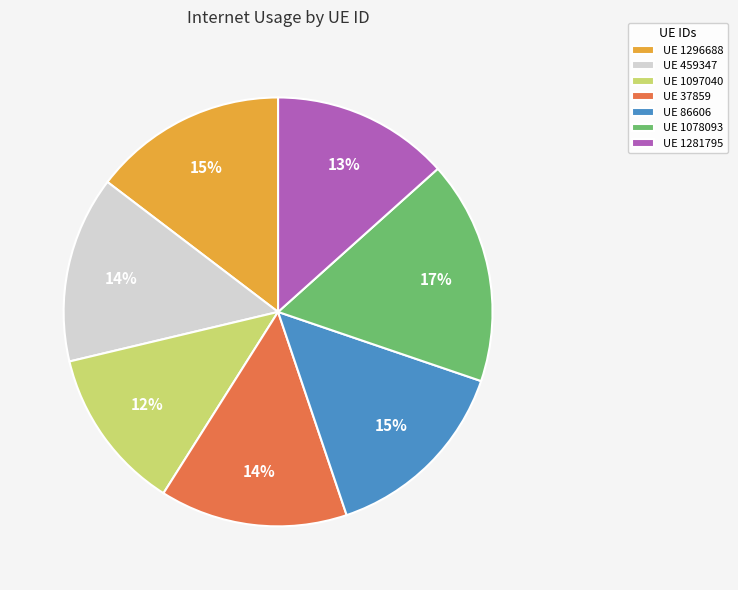

The UE 86606 slice represents 1% of the pie. True or false?

False